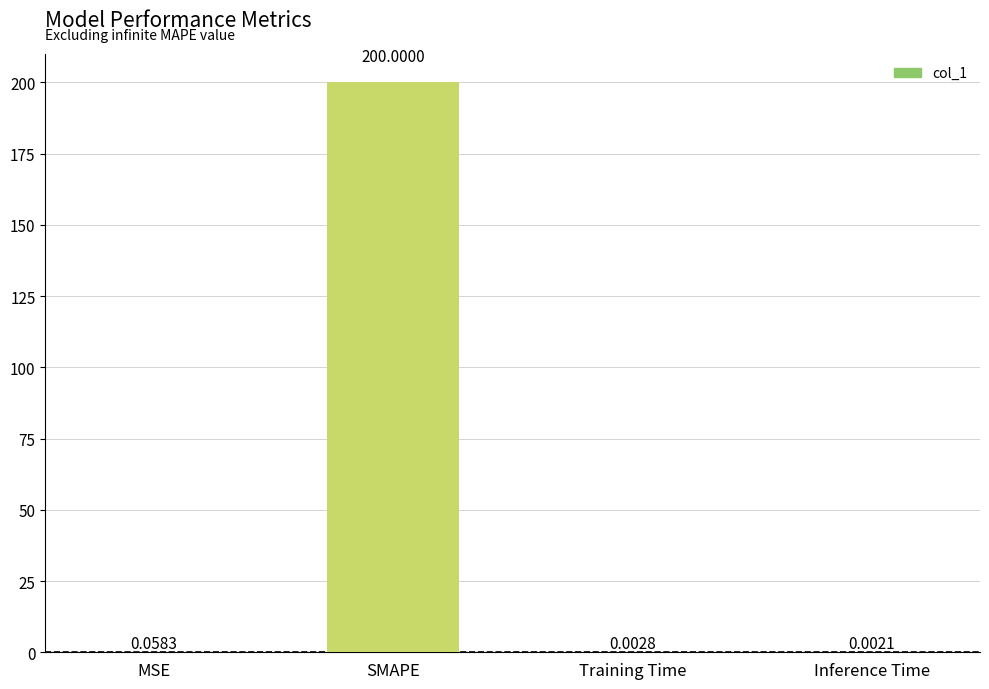

What is the change in value from SMAPE to Inference Time?

-200.0